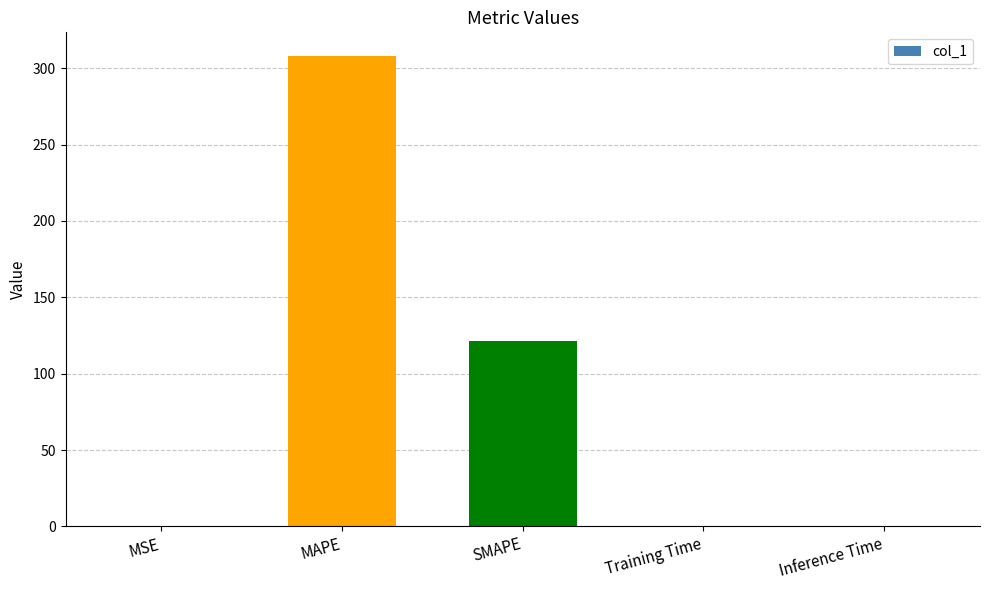

Where is the data nearest to the value 154?

SMAPE